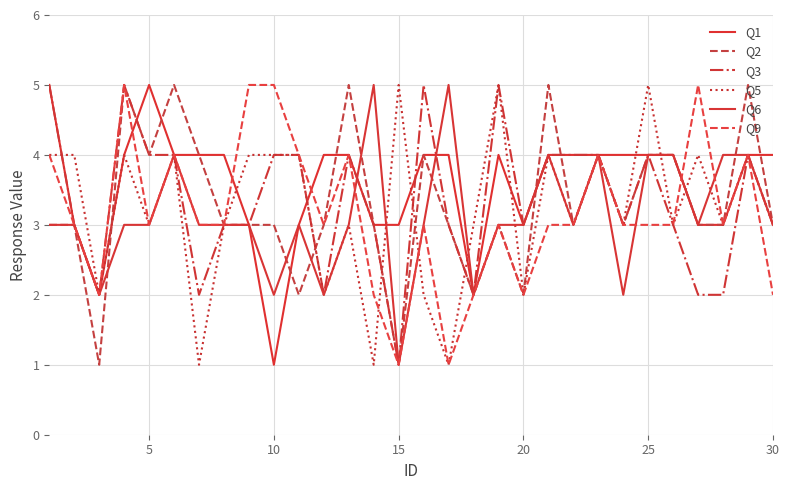

What is the difference between the second highest and second lowest values in the Q2 series?

4